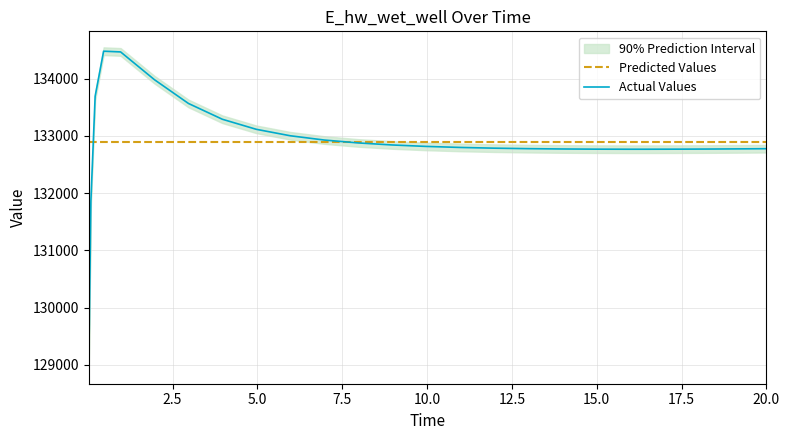

Which series has the largest total across all categories?

Predicted Values